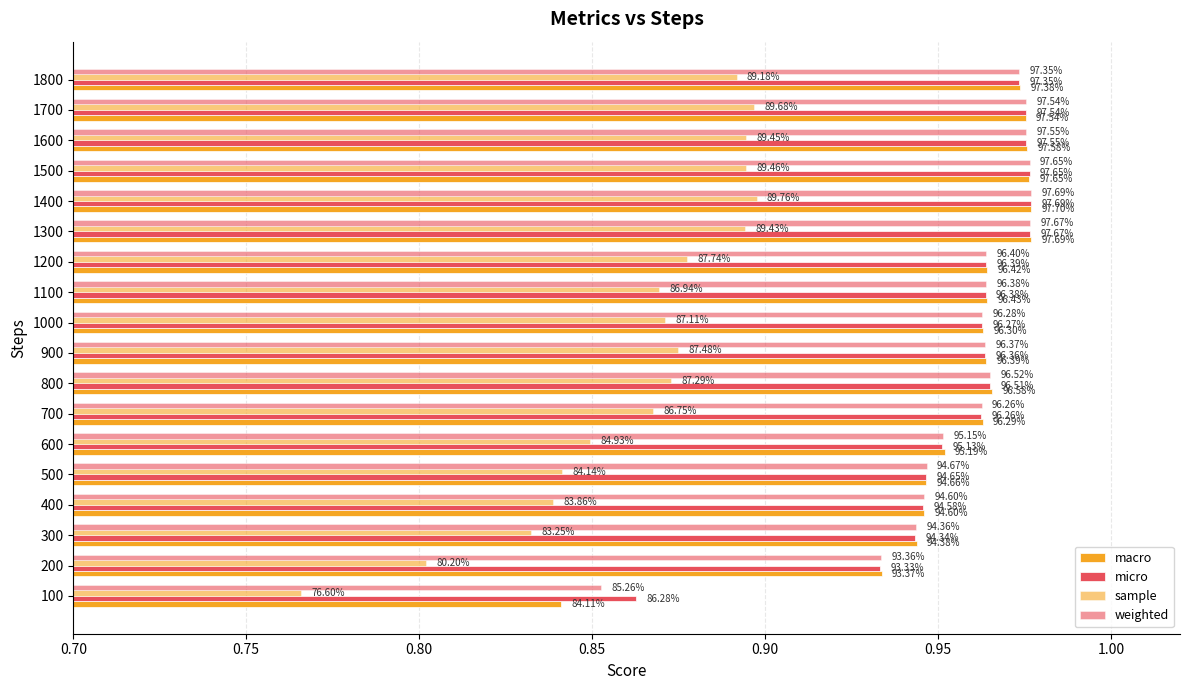

Count the number of categories in the chart.

18